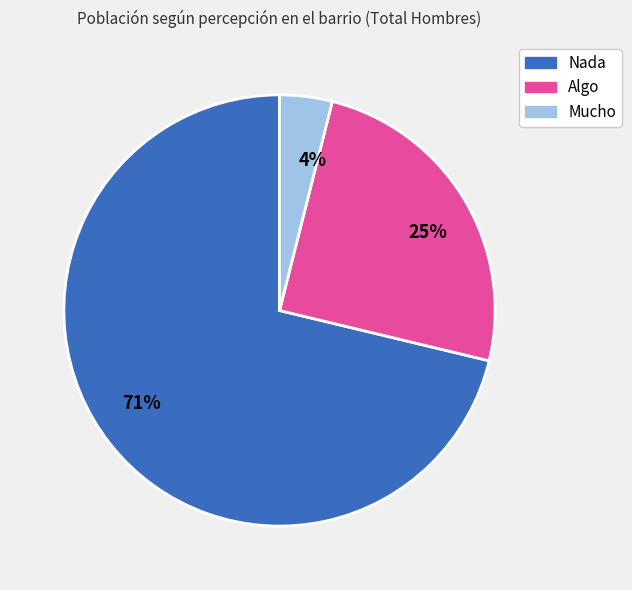

To the nearest percent, what percentage of the pie is Mucho?

4%